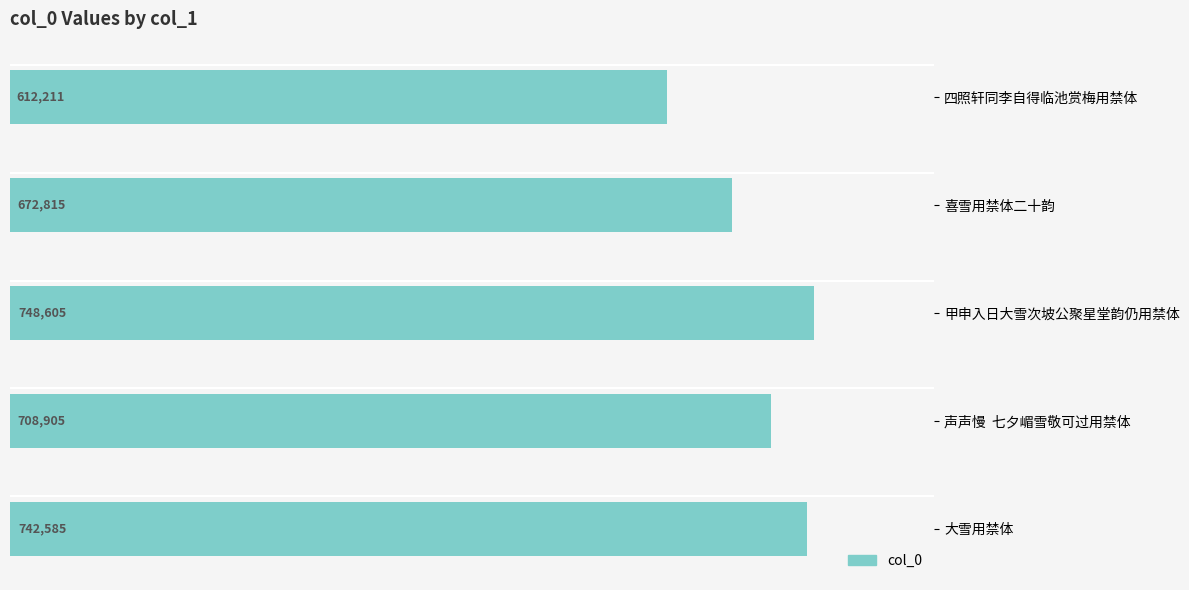

Are the bars grouped side by side (vs. stacked)?

No